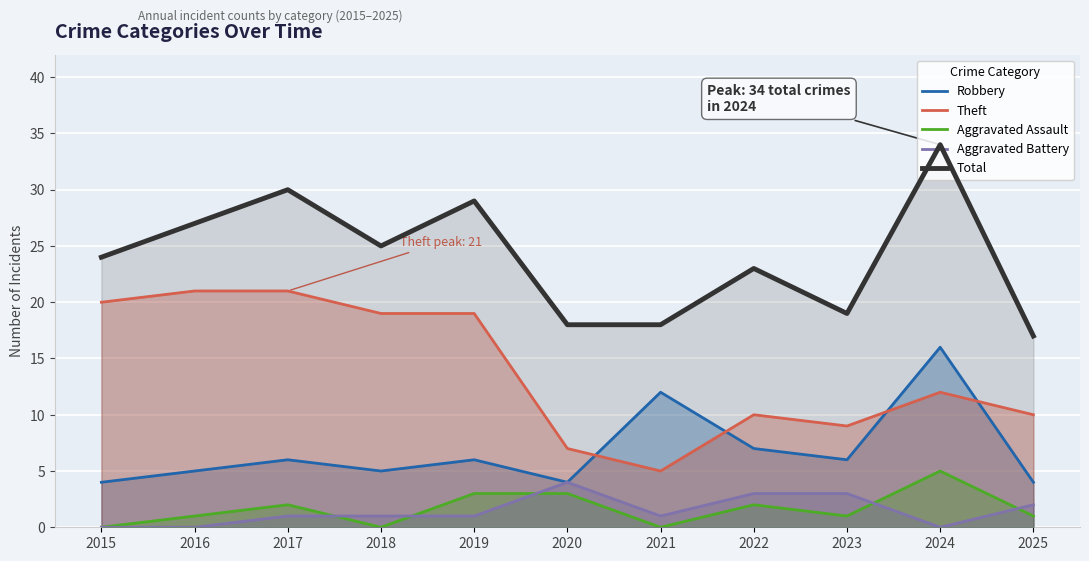

Which series ends up on top after the final intersection of Robbery and Theft?

Theft